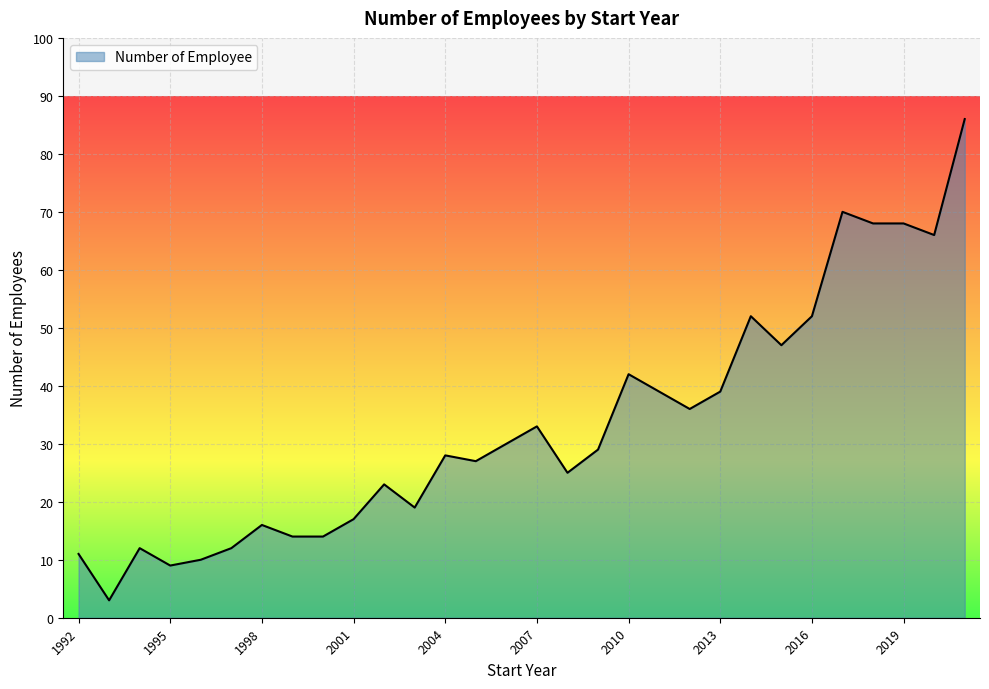

What is the smallest value displayed?

3